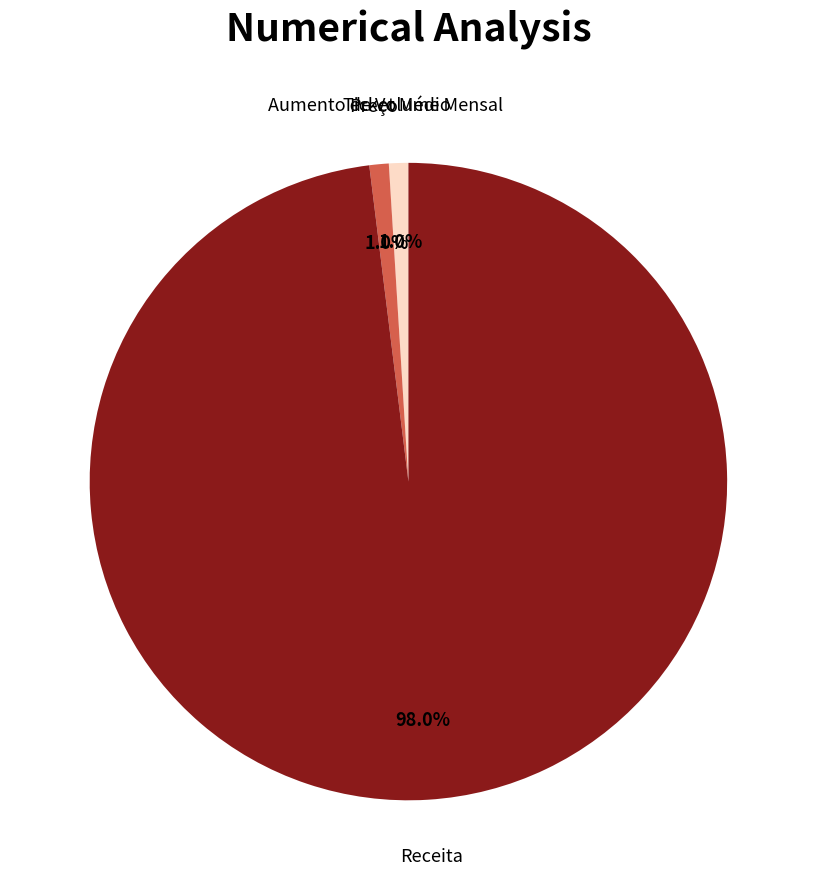

Does any single category account for the majority?

Yes